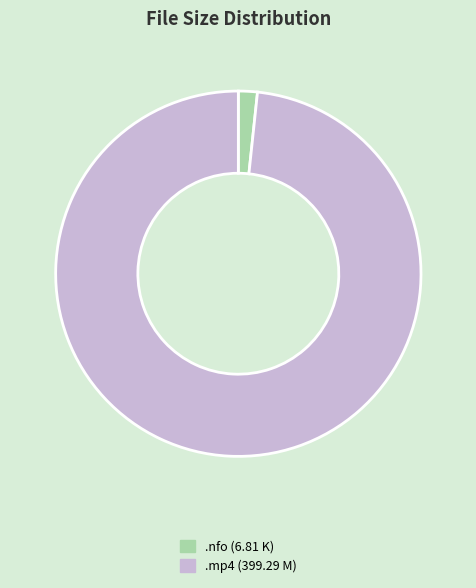

Which category has the biggest portion of the pie?

.mp4 (399.29 M)